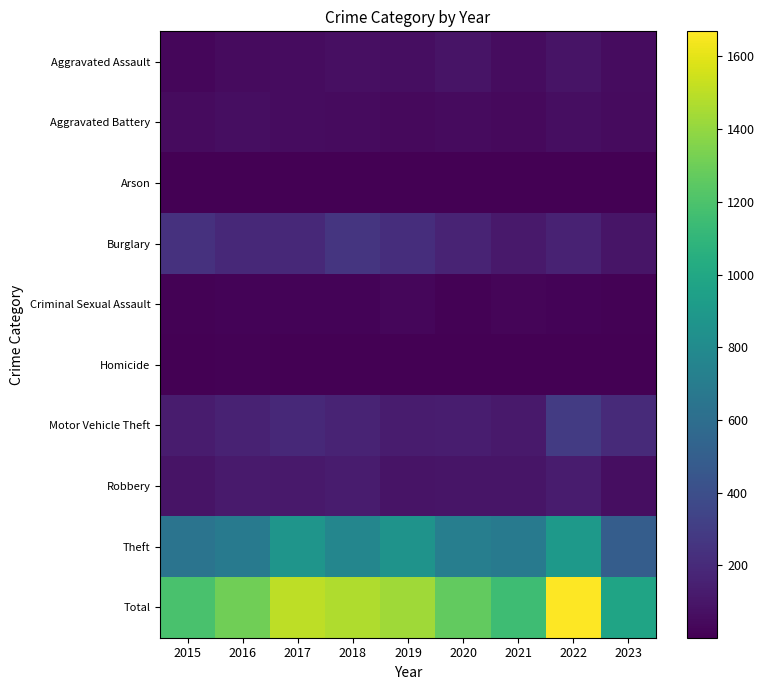

At which category is the sum across all series the highest?

2022